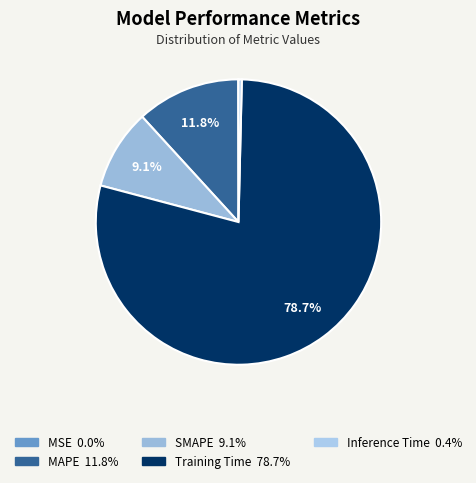

To the nearest percent, what is the difference between the SMAPE and Inference Time slice percentages?

9%